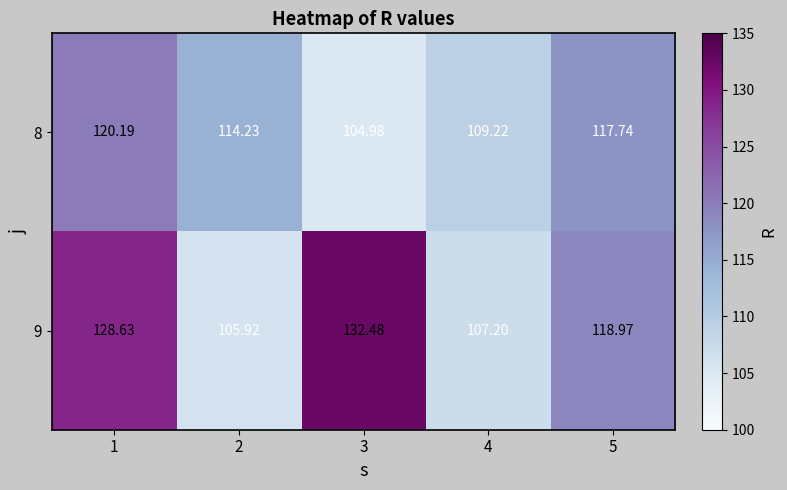

Which series has the largest total across all categories?

9